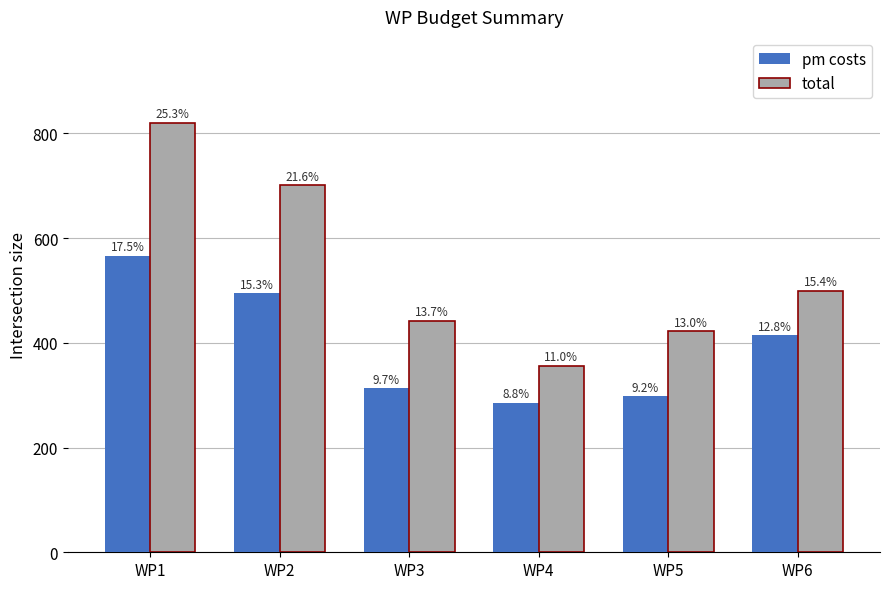

How many groups of bars are there?

6